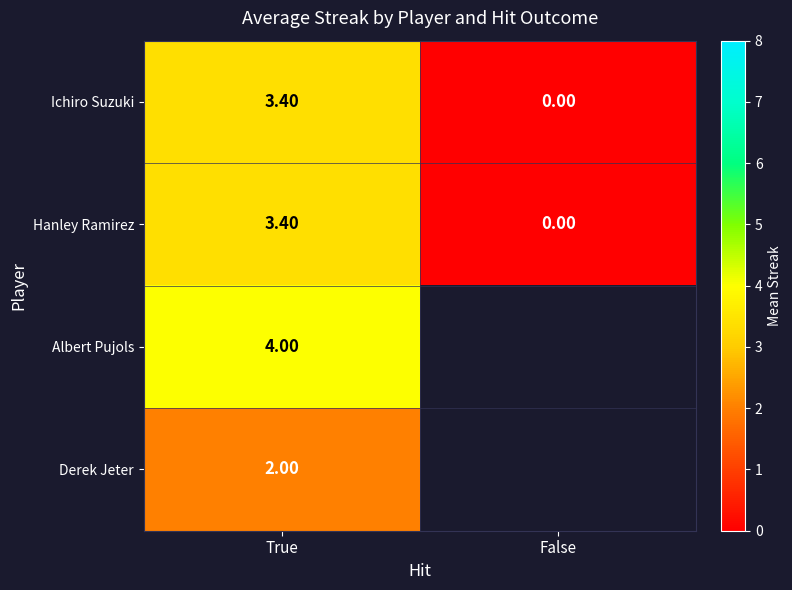

Rank the categories by Ichiro Suzuki value from highest to lowest.

True, False